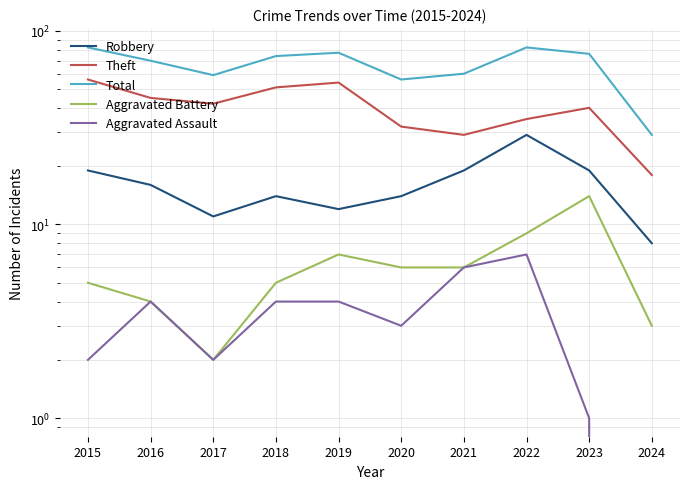

What is the total value across all series at 2018?

148